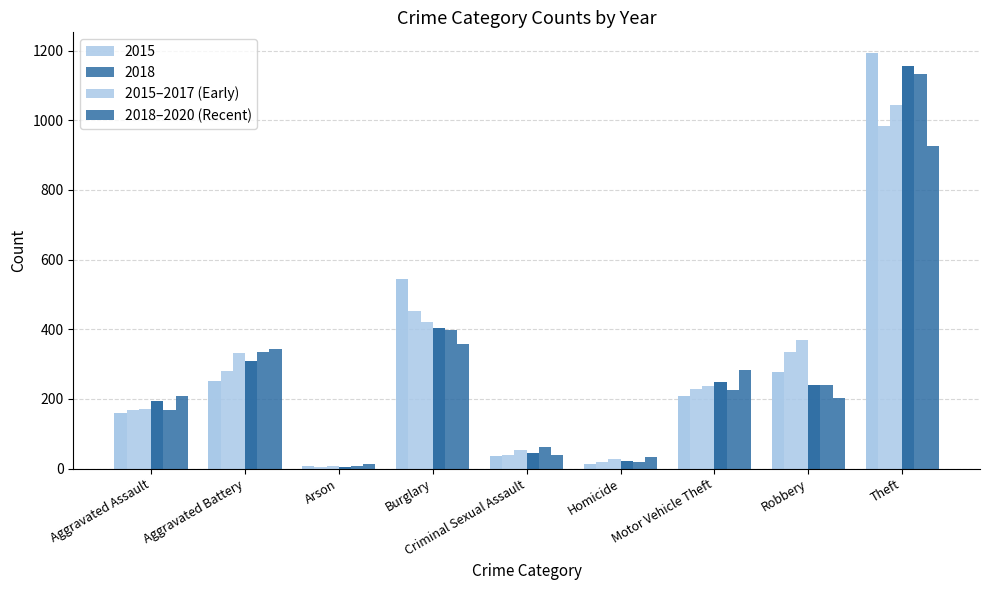

What is the highest value of the 2015–2017 (Early) series?

1193